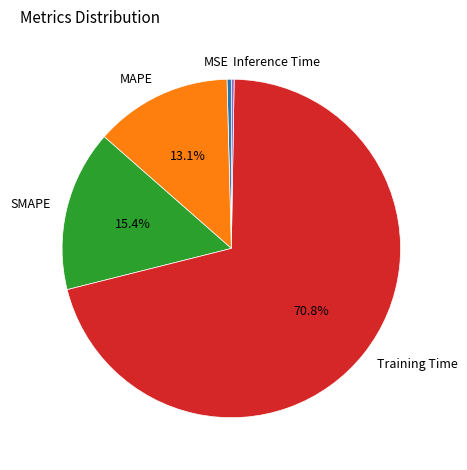

The Training Time slice represents 71% of the pie. True or false?

True